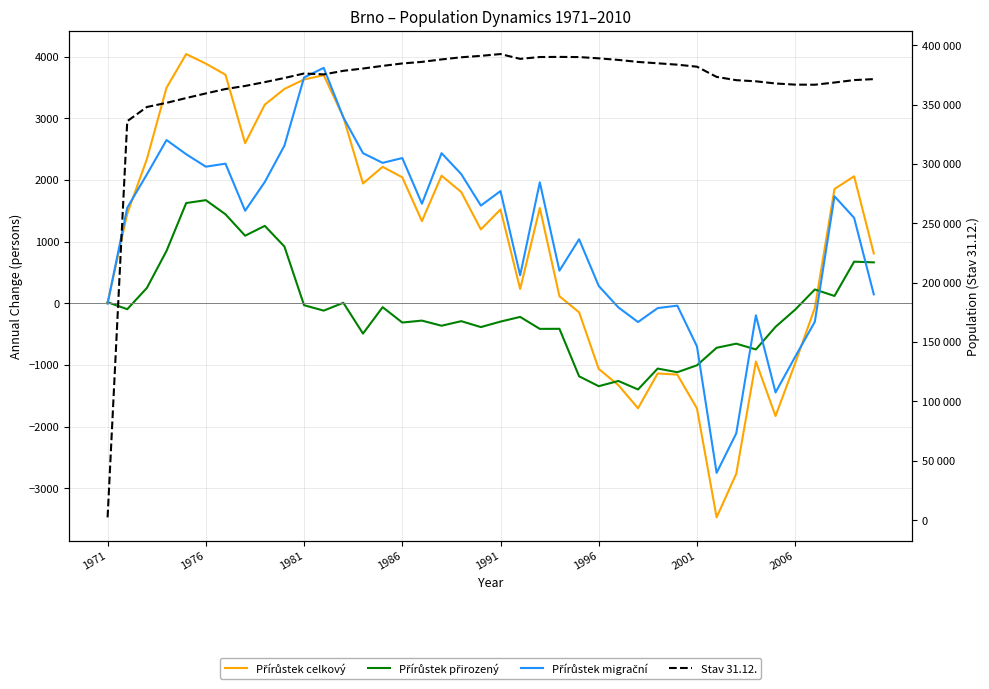

Which series ends up on top after the final intersection of Přírůstek celkový and Přírůstek přirozený?

Přírůstek celkový